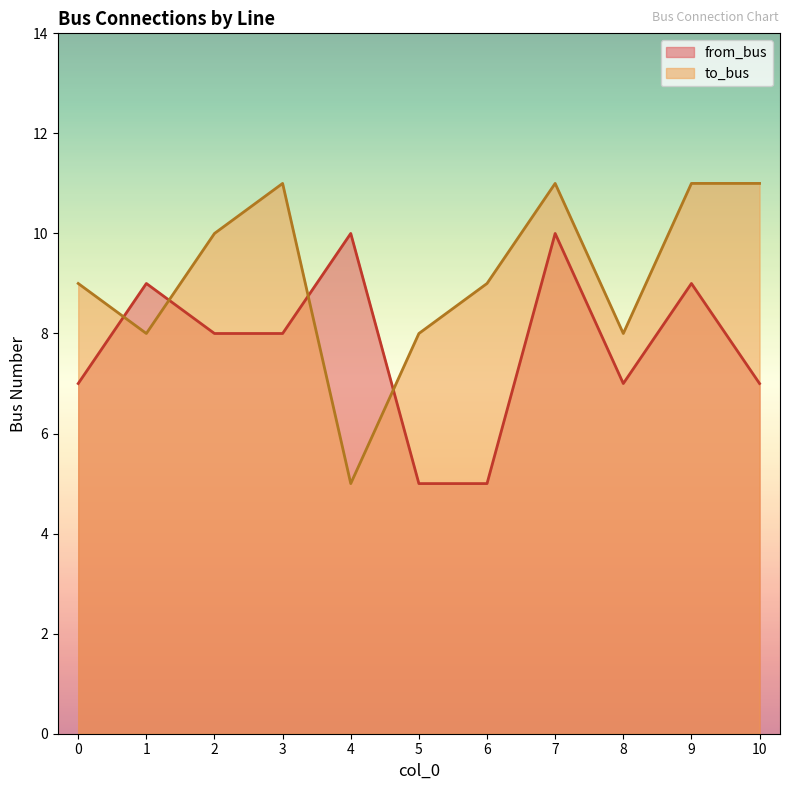

Rank the series by their maximum value, from highest to lowest.

to_bus, from_bus